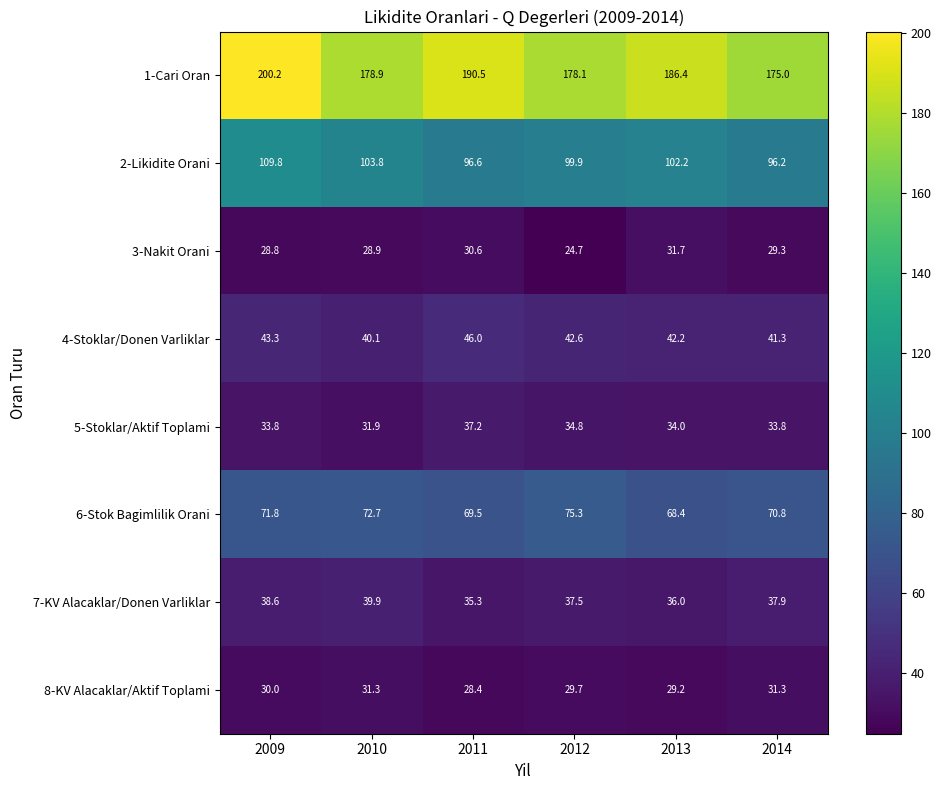

What is the maximum value shown in the chart?

200.2